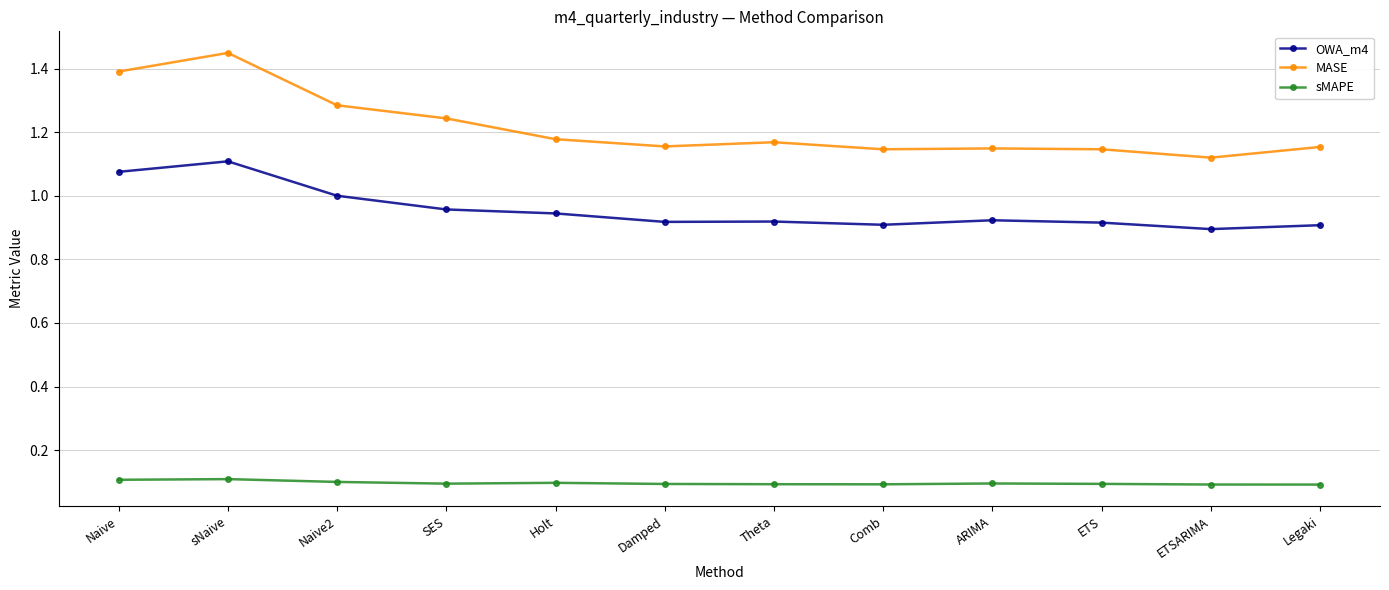

True or false: sMAPE and MASE intersect in this chart.

False